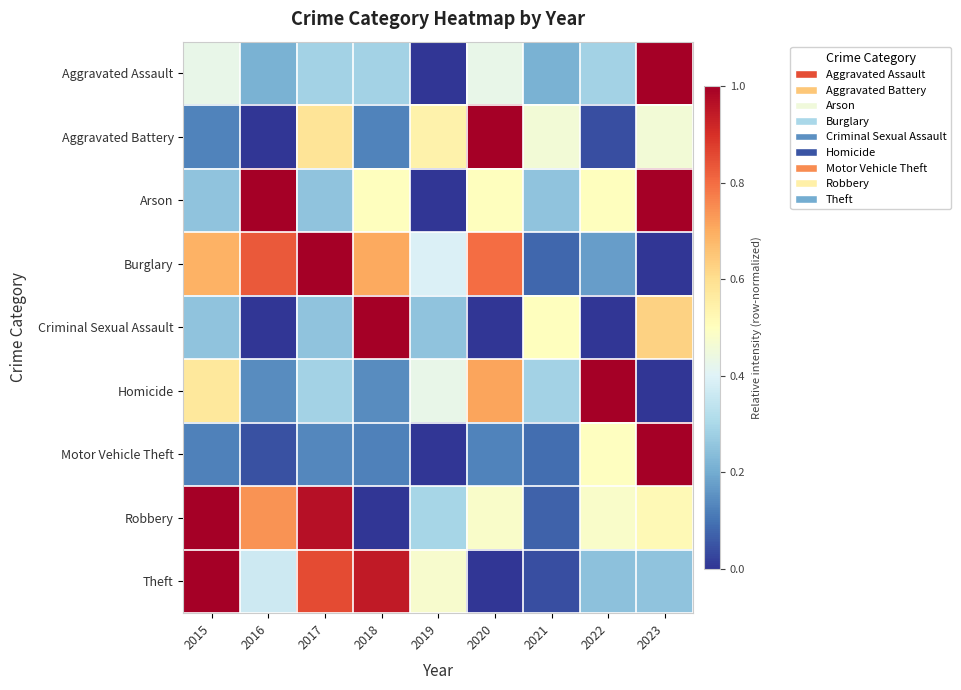

Reading right to left, extract all data points from this chart.

Aggravated Assault: 2023=1.0	2022=0.3	2021=0.2	2020=0.4	2019=0.0	2018=0.3	2017=0.3	2016=0.2	2015=0.4
Aggravated Battery: 2023=0.5	2022=0.0	2021=0.5	2020=1.0	2019=0.5	2018=0.1	2017=0.6	2016=0.0	2015=0.1
Arson: 2023=1.0	2022=0.5	2021=0.2	2020=0.5	2019=0.0	2018=0.5	2017=0.2	2016=1.0	2015=0.2
Burglary: 2023=0.0	2022=0.2	2021=0.1	2020=0.8	2019=0.4	2018=0.7	2017=1.0	2016=0.8	2015=0.7
Criminal Sexual Assault: 2023=0.6	2022=0.0	2021=0.5	2020=0.0	2019=0.2	2018=1.0	2017=0.2	2016=0.0	2015=0.2
Homicide: 2023=0.0	2022=1.0	2021=0.3	2020=0.7	2019=0.4	2018=0.1	2017=0.3	2016=0.1	2015=0.6
Motor Vehicle Theft: 2023=1.0	2022=0.5	2021=0.1	2020=0.1	2019=0.0	2018=0.1	2017=0.1	2016=0.0	2015=0.1
Robbery: 2023=0.5	2022=0.5	2021=0.1	2020=0.5	2019=0.3	2018=0.0	2017=1.0	2016=0.7	2015=1.0
Theft: 2023=0.3	2022=0.2	2021=0.0	2020=0.0	2019=0.5	2018=0.9	2017=0.9	2016=0.4	2015=1.0